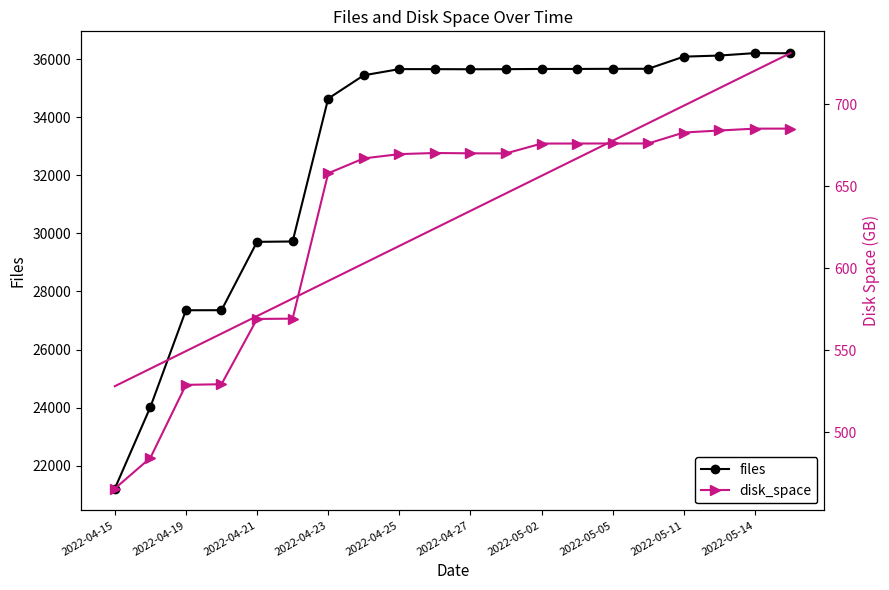

How many values in the files series exceed 35655?

9